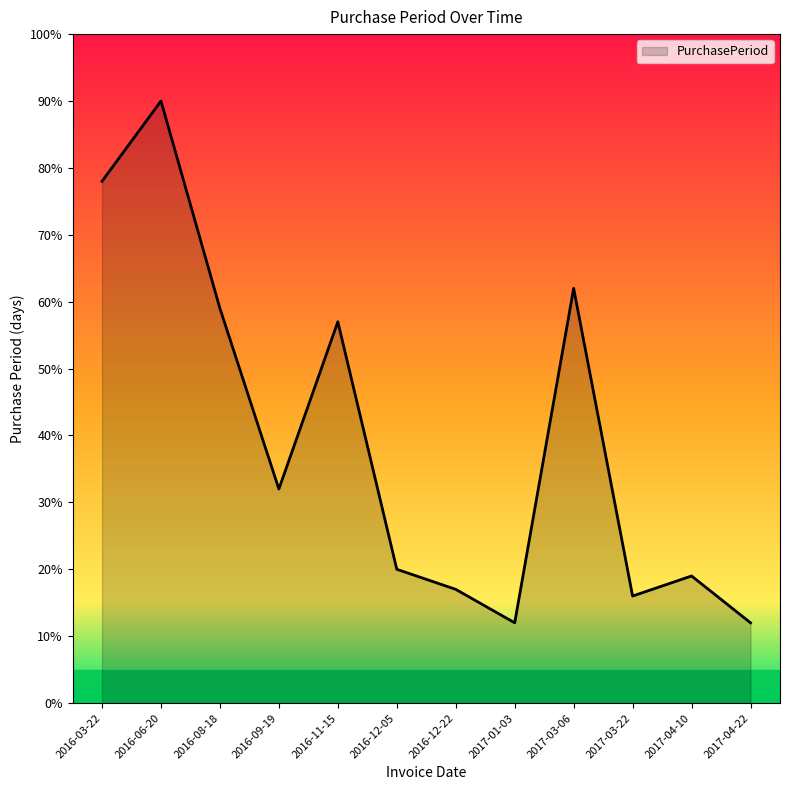

True or false: the data shows 153 at 2016-06-20.

False